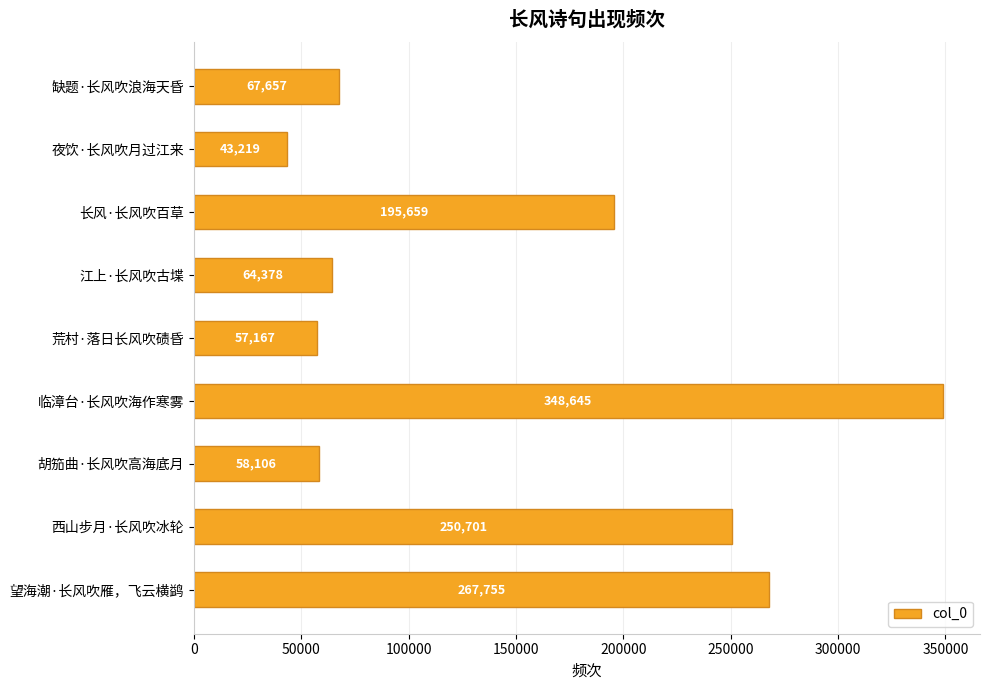

Read the value at 胡笳曲·长风吹高海底月, to the nearest 100.

58100